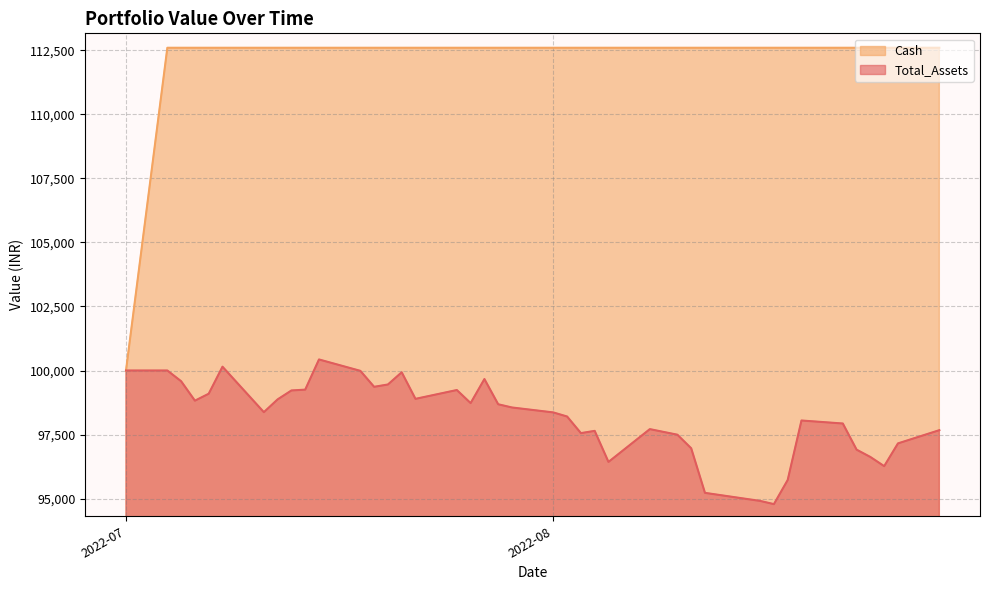

Reading left to right, list all the values displayed in this chart.

Total_Assets: 100000.0	100000.0	99580.9	98822.4	99093.1	100148.6	98373.8	98873.2	99220.5	99252.9	100431.3	99986.5	99363.3	99454.0	99930.5	98893.4	99237.8	98727.6	99667.0	98681.9	98556.3	98363.3	98203.5	97555.5	97643.3	96431.1	97711.4	97493.3	96964.2	95223.3	94908.8	94783.1	95724.8	98048.1	97930.8	96909.6	96623.4	96265.9	97154.4	97670.2
Cash: 100000.0	112600.3	112600.3	112600.3	112600.3	112600.3	112600.3	112600.3	112600.3	112600.3	112600.3	112600.3	112600.3	112600.3	112600.3	112600.3	112600.3	112600.3	112600.3	112600.3	112600.3	112600.3	112600.3	112600.3	112600.3	112600.3	112600.3	112600.3	112600.3	112600.3	112600.3	112600.3	112600.3	112600.3	112600.3	112600.3	112600.3	112600.3	112600.3	112600.3